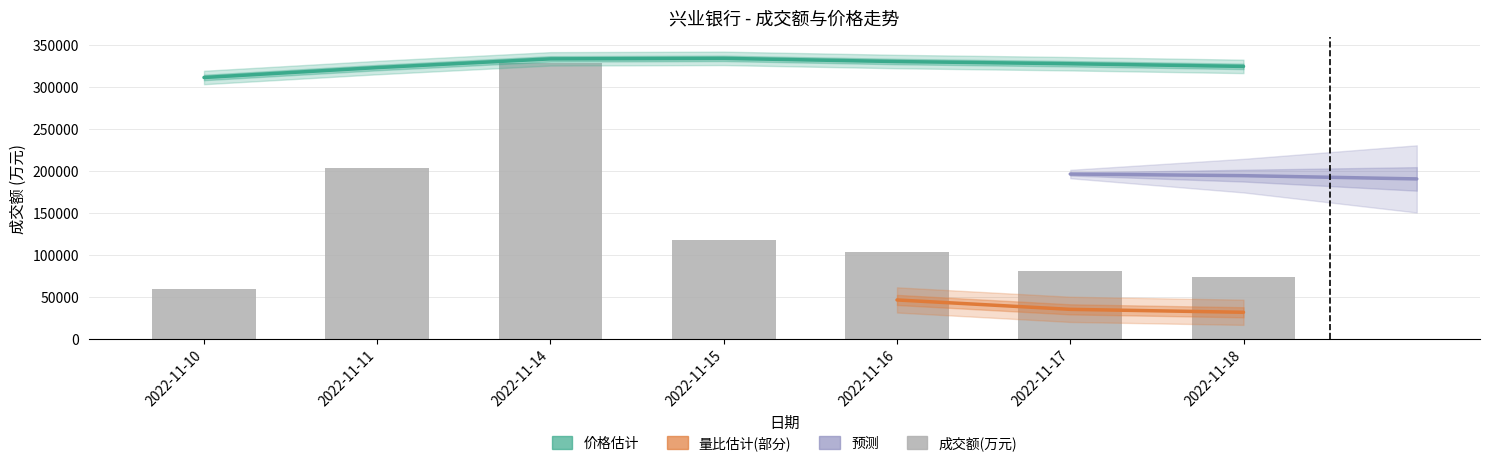

Which label corresponds to the largest value in the chart?

2022-11-14